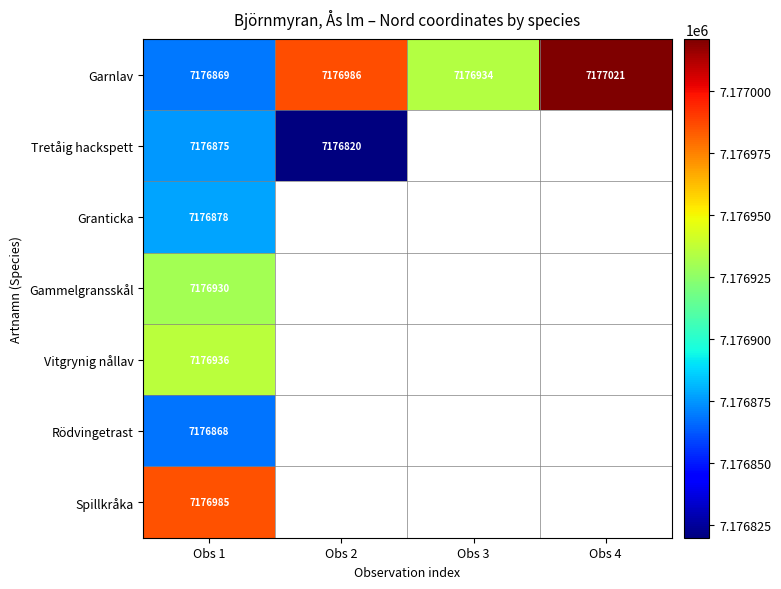

Is it true that Tretåig hackspett equals 1718538 at Obs 1?

False